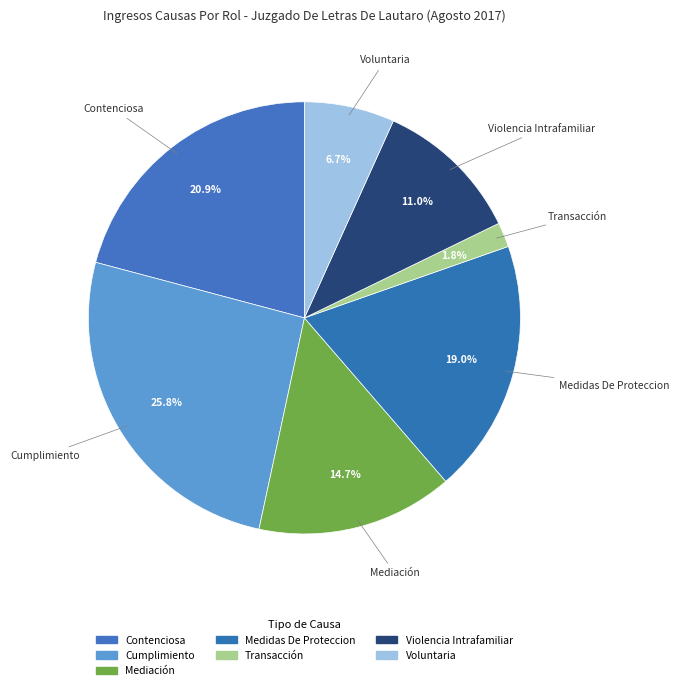

How many slices are in this pie chart?

7